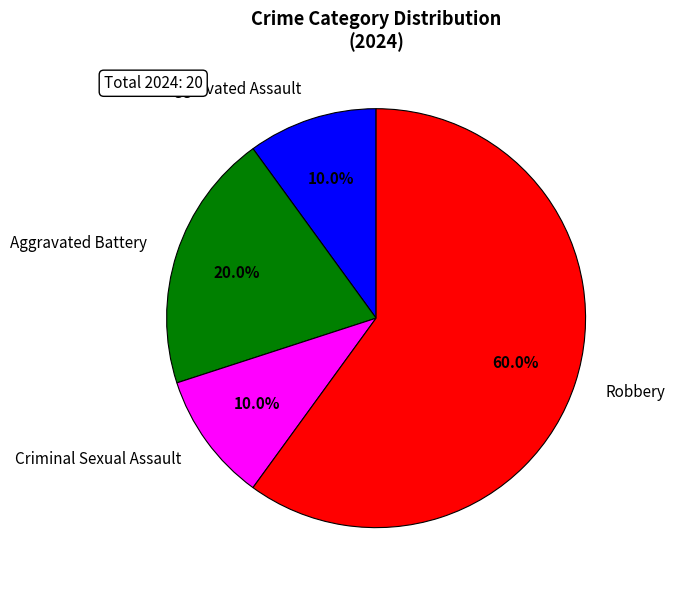

Which slice represents more than half of the pie?

Robbery